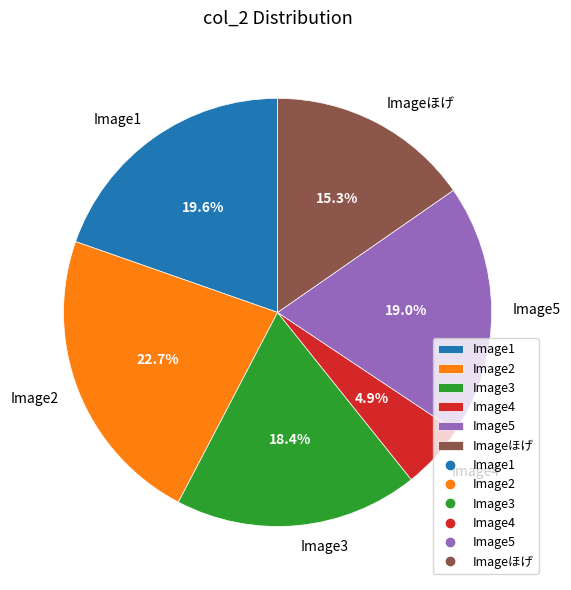

Which has a higher value, Image3 or Image1?

Image1